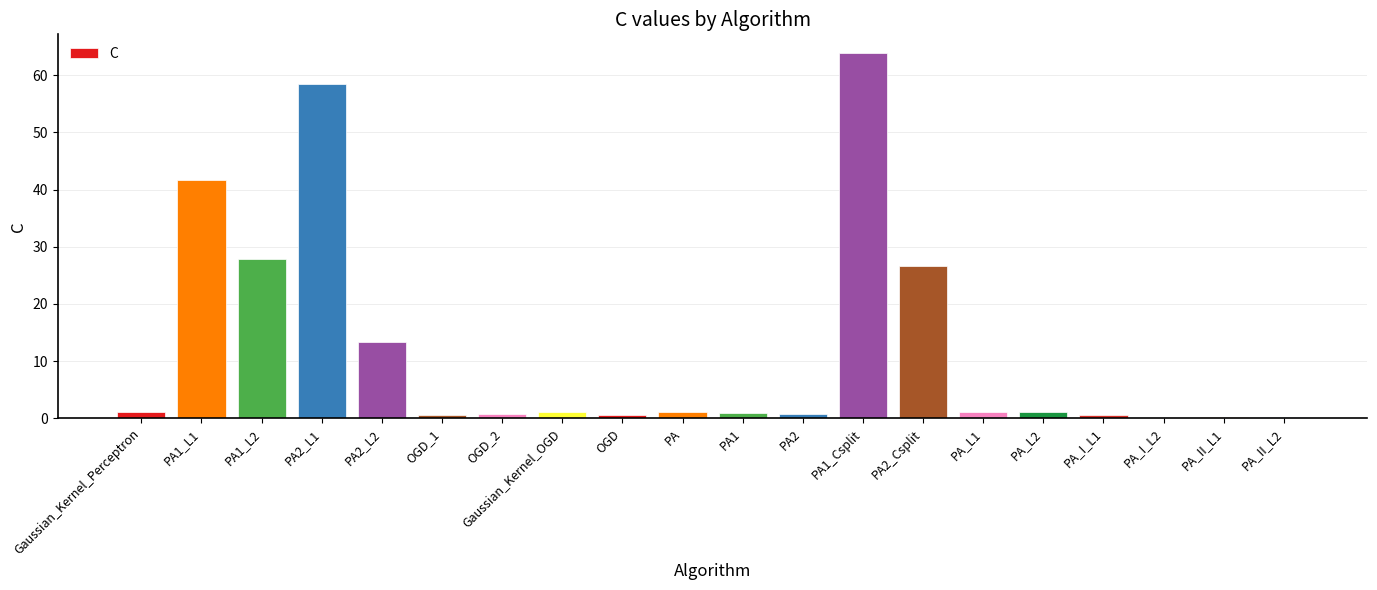

What is the maximum value shown in the chart?

64.0